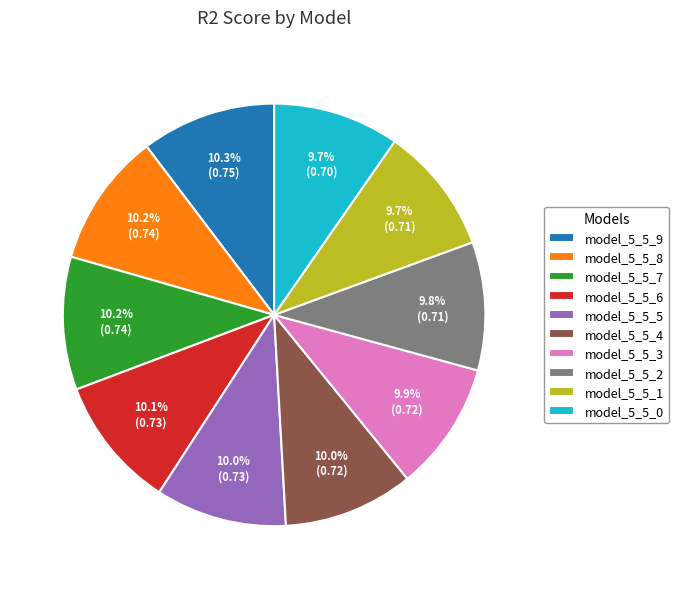

Does model_5_5_1 account for over 50% of the chart?

No